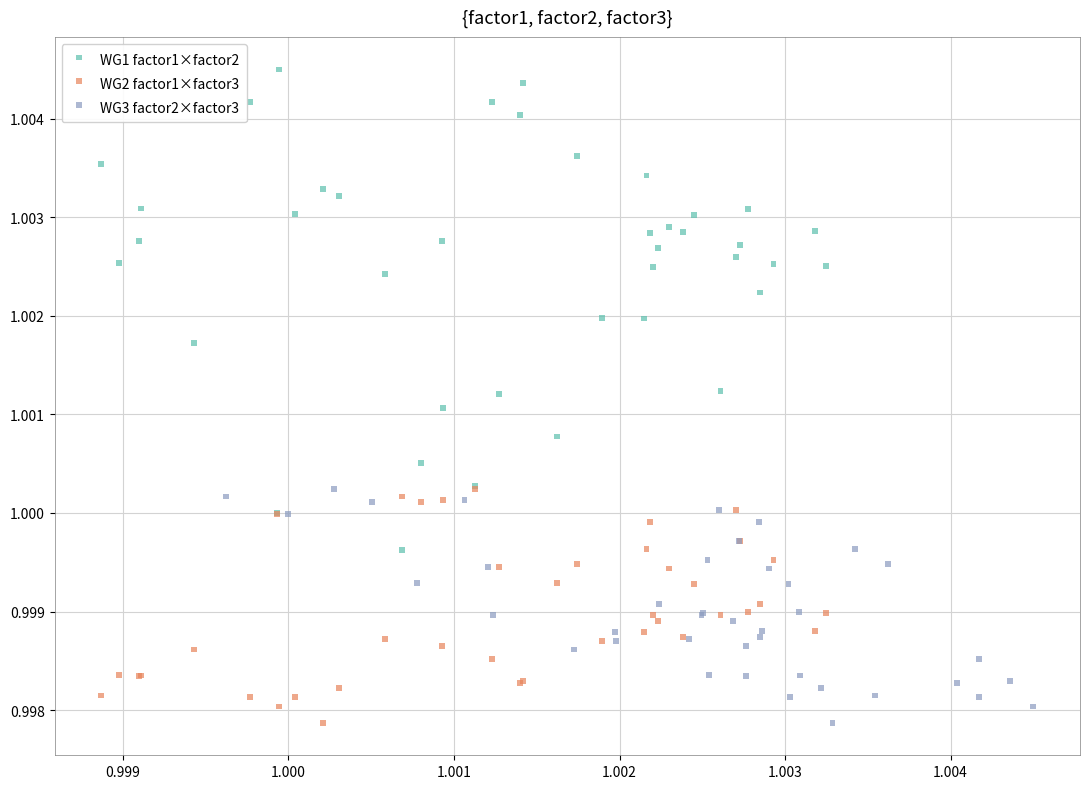

Which series reaches the maximum Y coordinate?

WG1 factor1×factor2